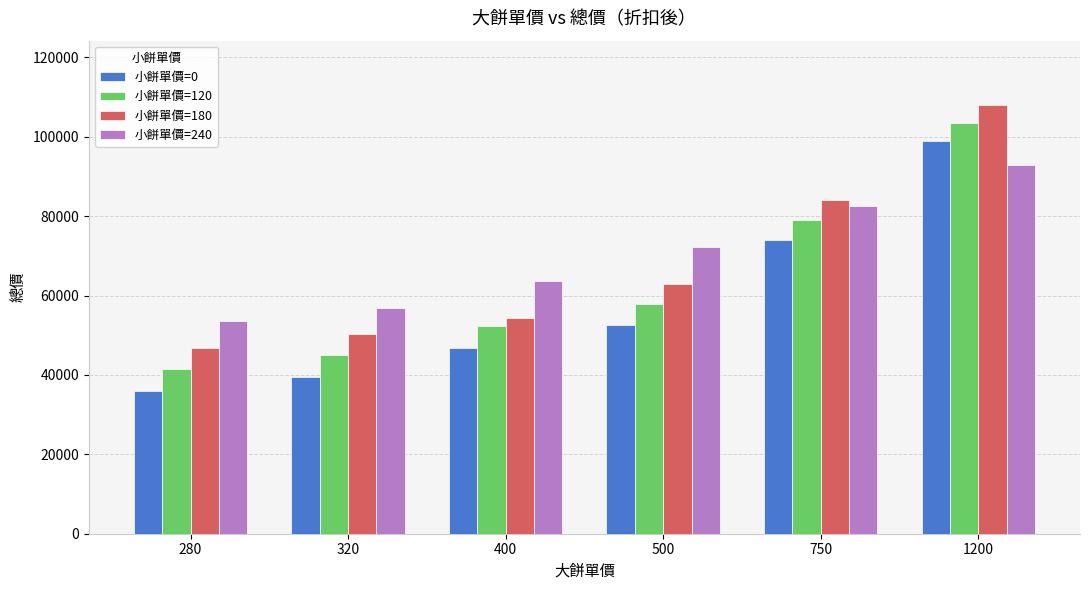

What is the sum of the 小餅單價=0 values at 280 and 320?

75600